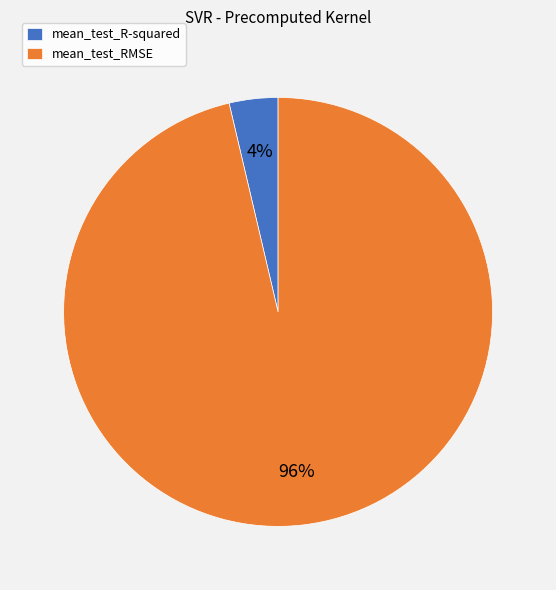

Do mean_test_RMSE and mean_test_R-squared together represent more than half of the pie?

Yes